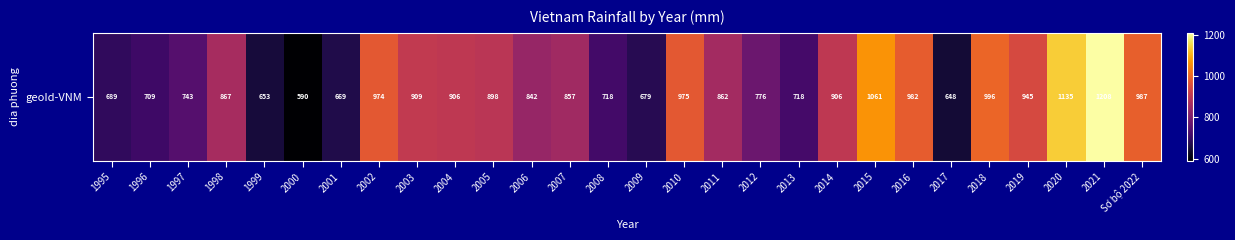

The chart shows a value of 709.0 at 1996. True or false?

True